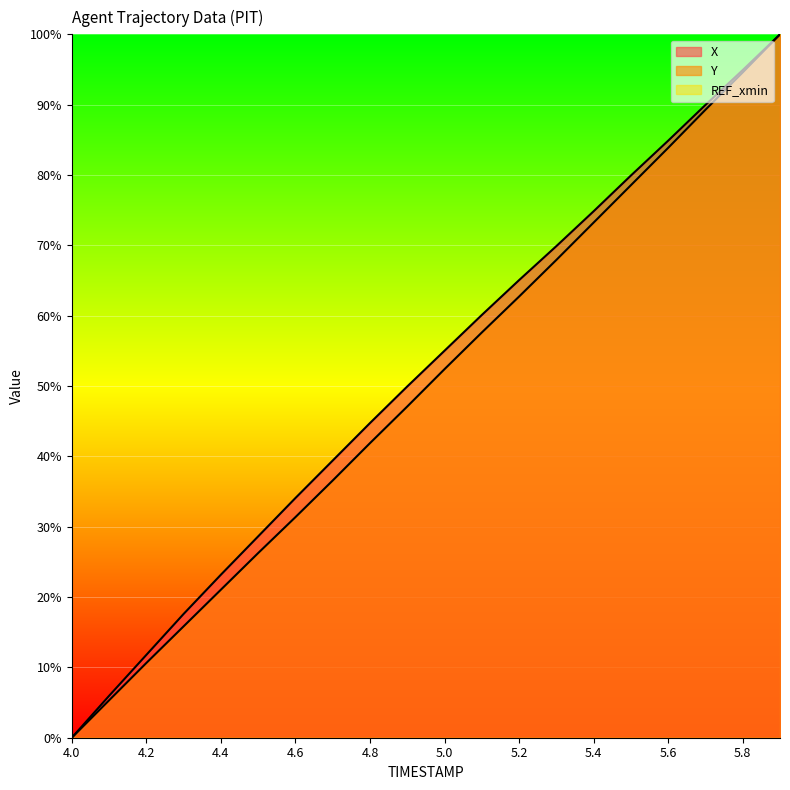

What is the label of the 9th point from the left?

4.8